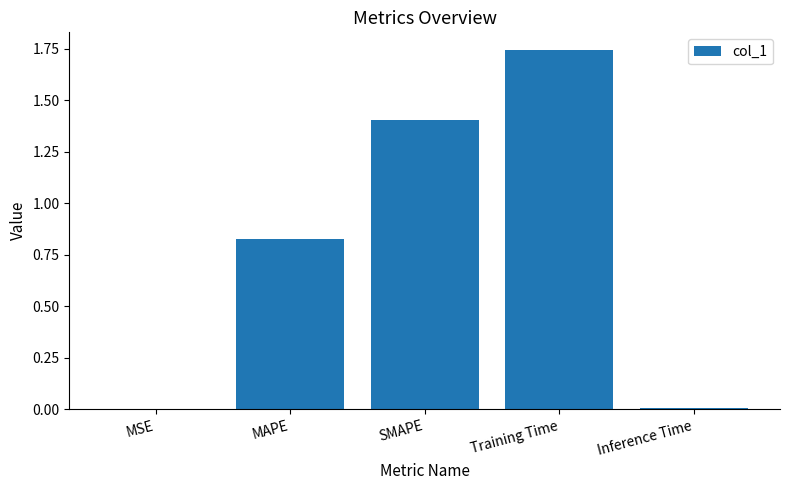

Which category has the highest value across all series?

Training Time